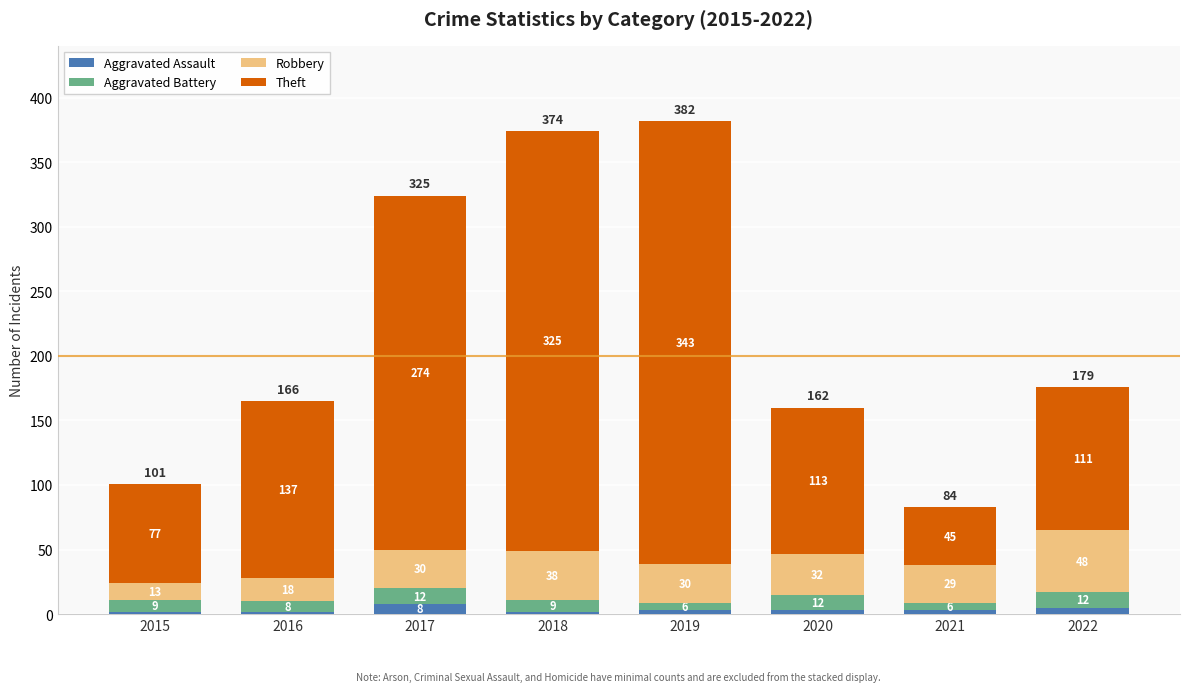

Count the number of categories in the chart.

8